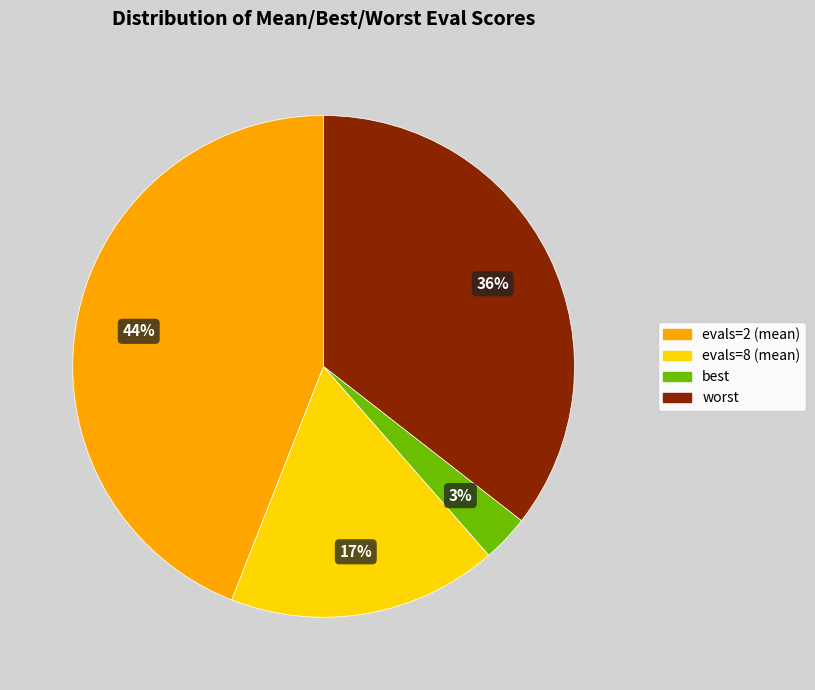

Count the number of slices in the pie.

4